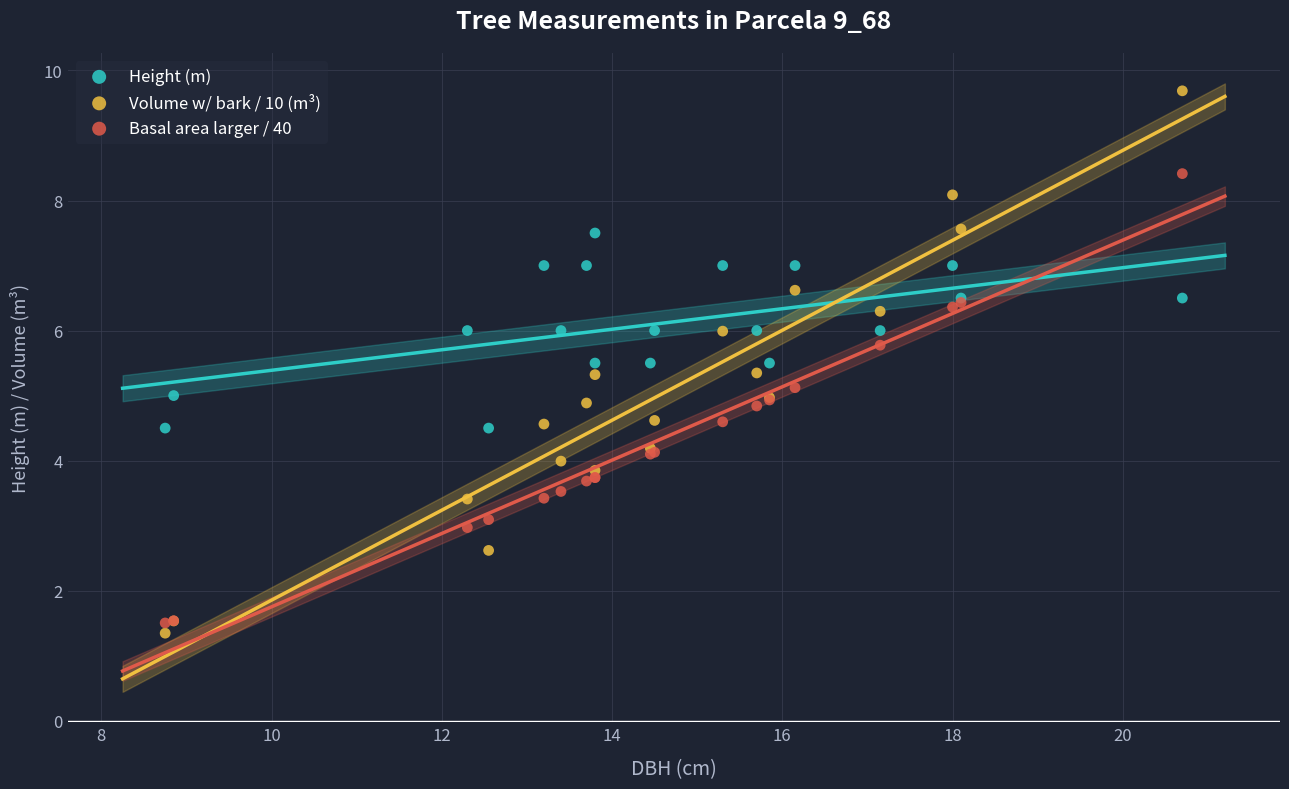

Which series contains the highest Y value?

Volume w/ bark / 10 (m³)